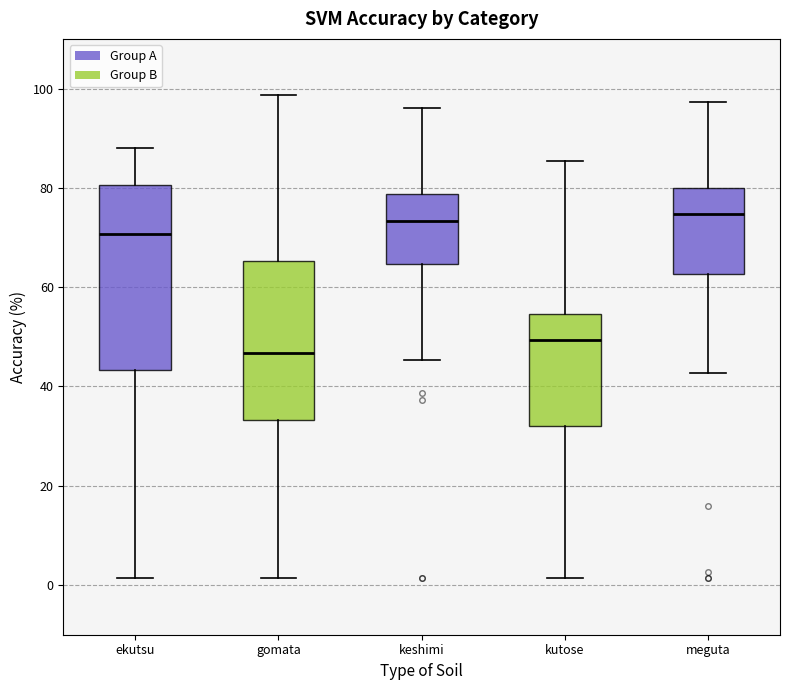

Which box is the tallest, from its lower edge to its upper edge?

ekutsu